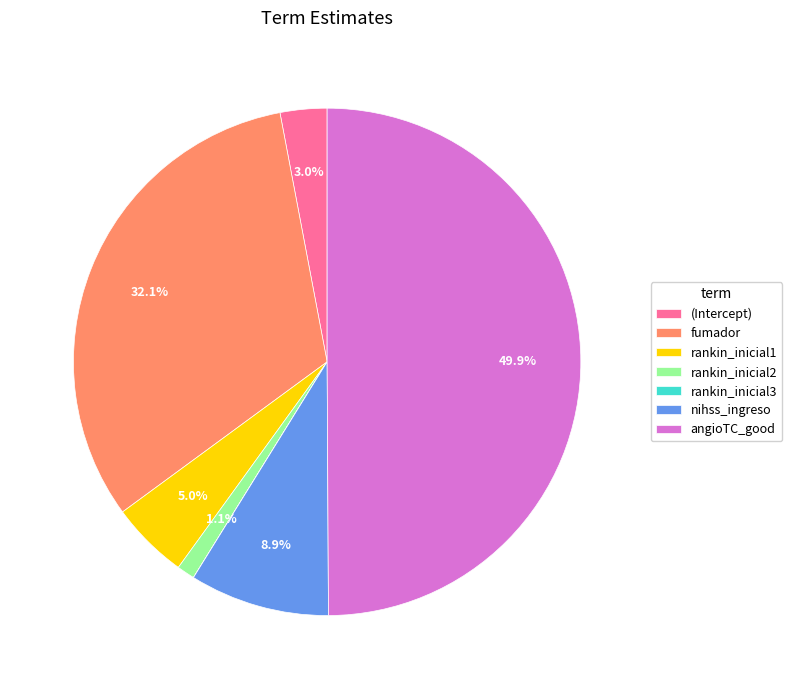

To the nearest percent, what percentage of the pie is rankin_inicial1?

5%